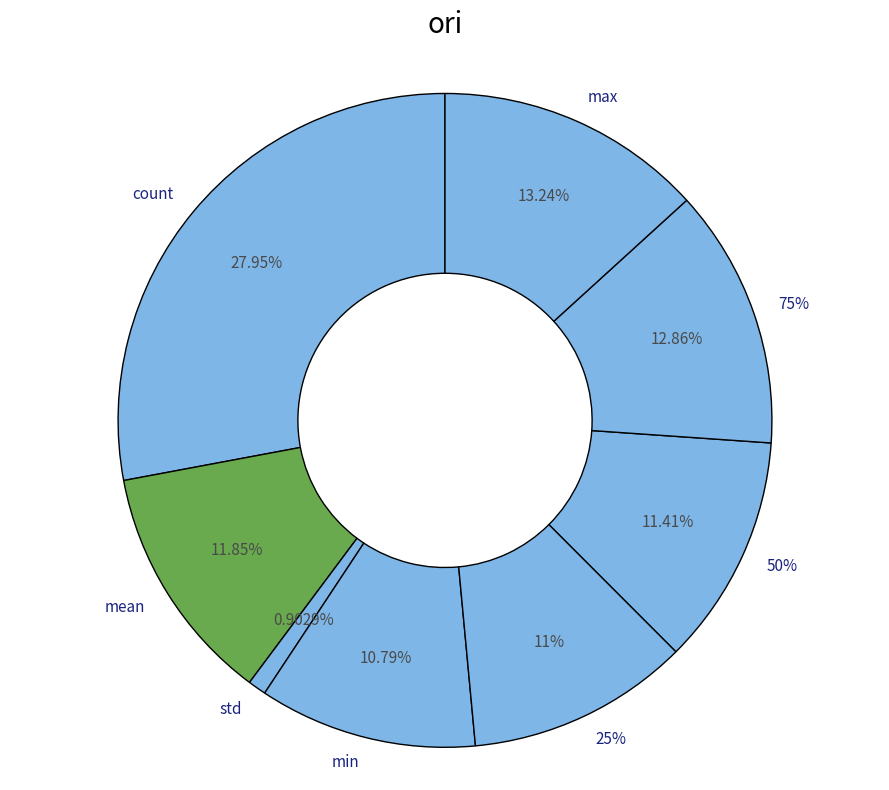

Rank the categories by value from highest to lowest.

count, max, 75%, mean, 50%, 25%, min, std